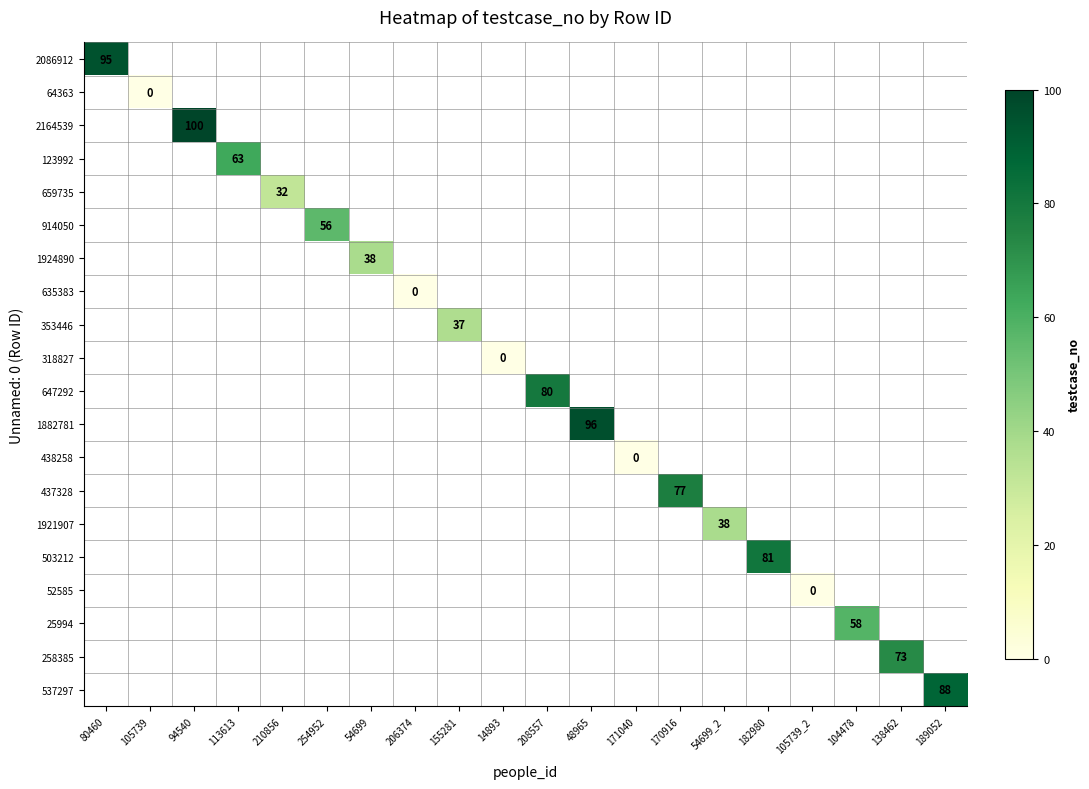

Which label corresponds to the largest value in the chart?

94540